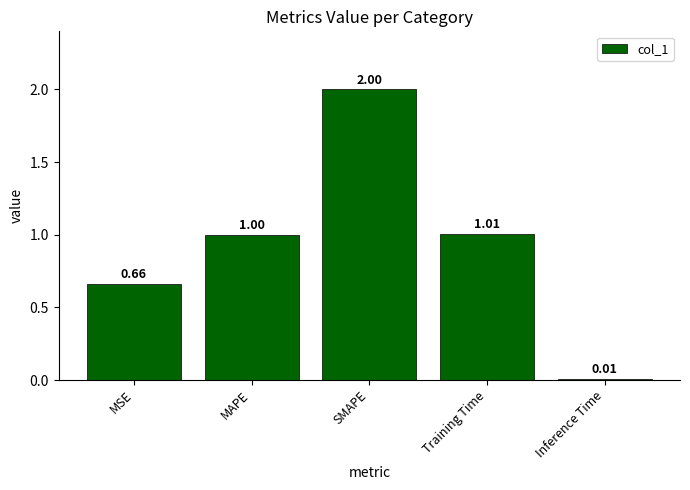

What is the label of the 4th bar from the right?

MAPE